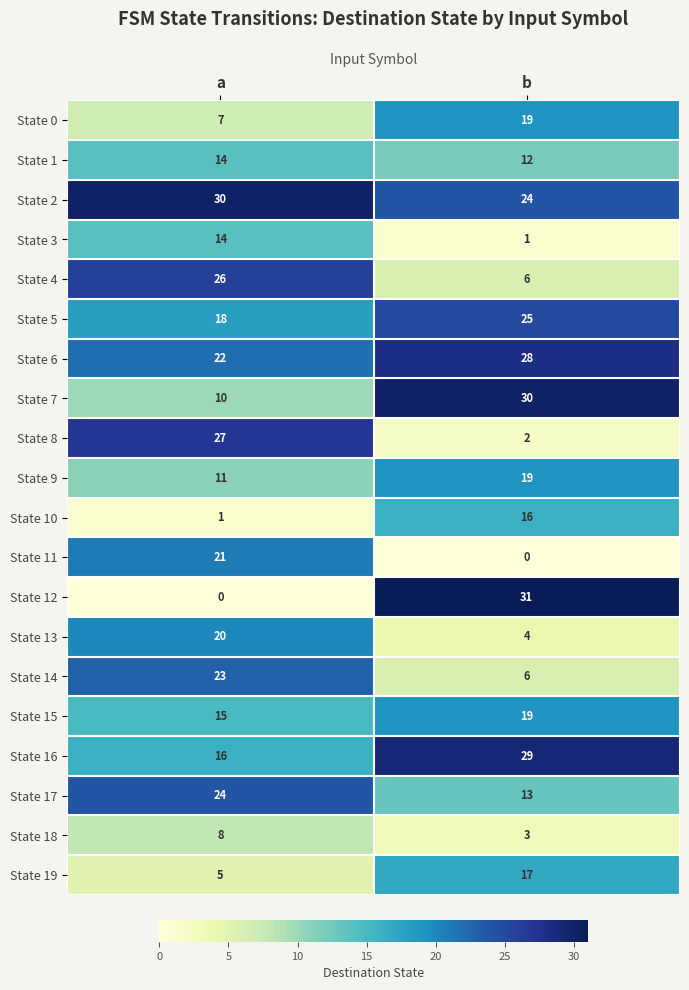

Which label corresponds to the largest value in the chart?

b